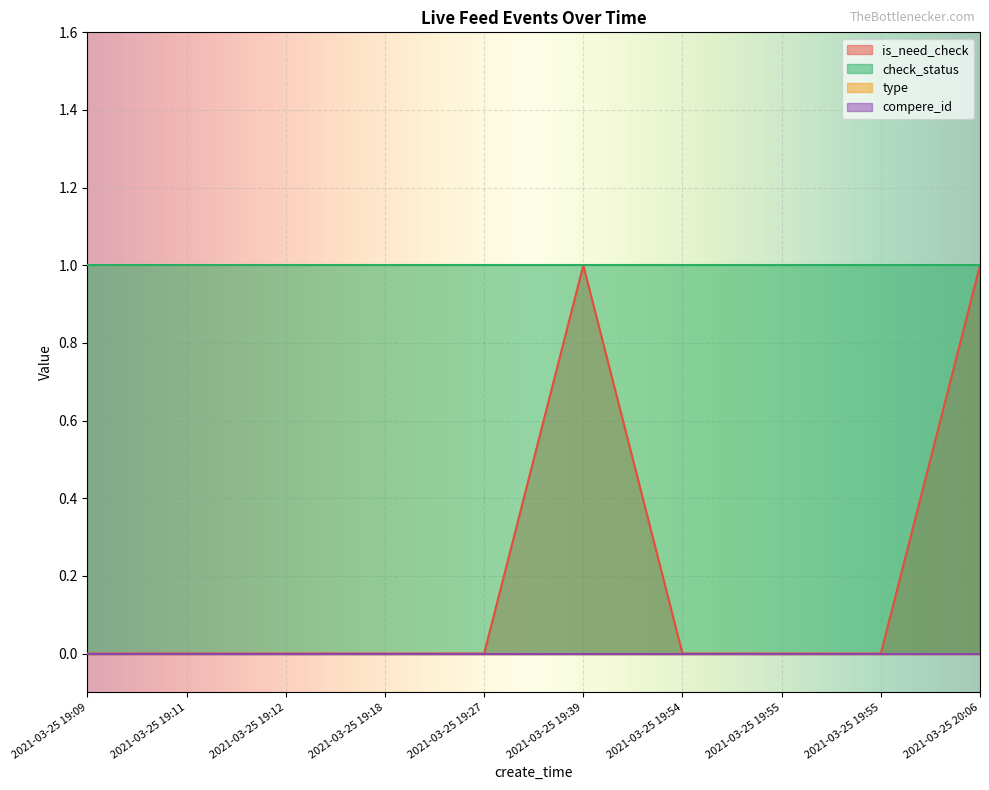

At 2021-03-25 19:27, list the series in order from largest to smallest.

check_status, is_need_check, type, compere_id